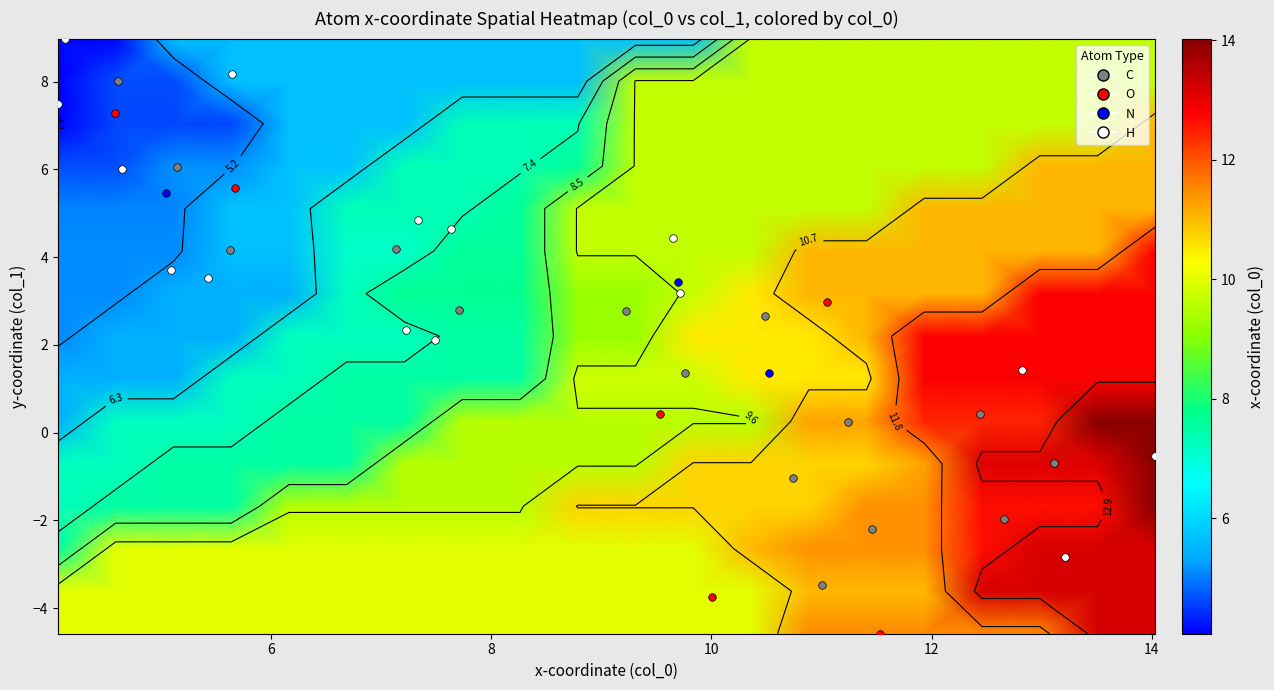

What is the maximum value shown in the chart?

14.0